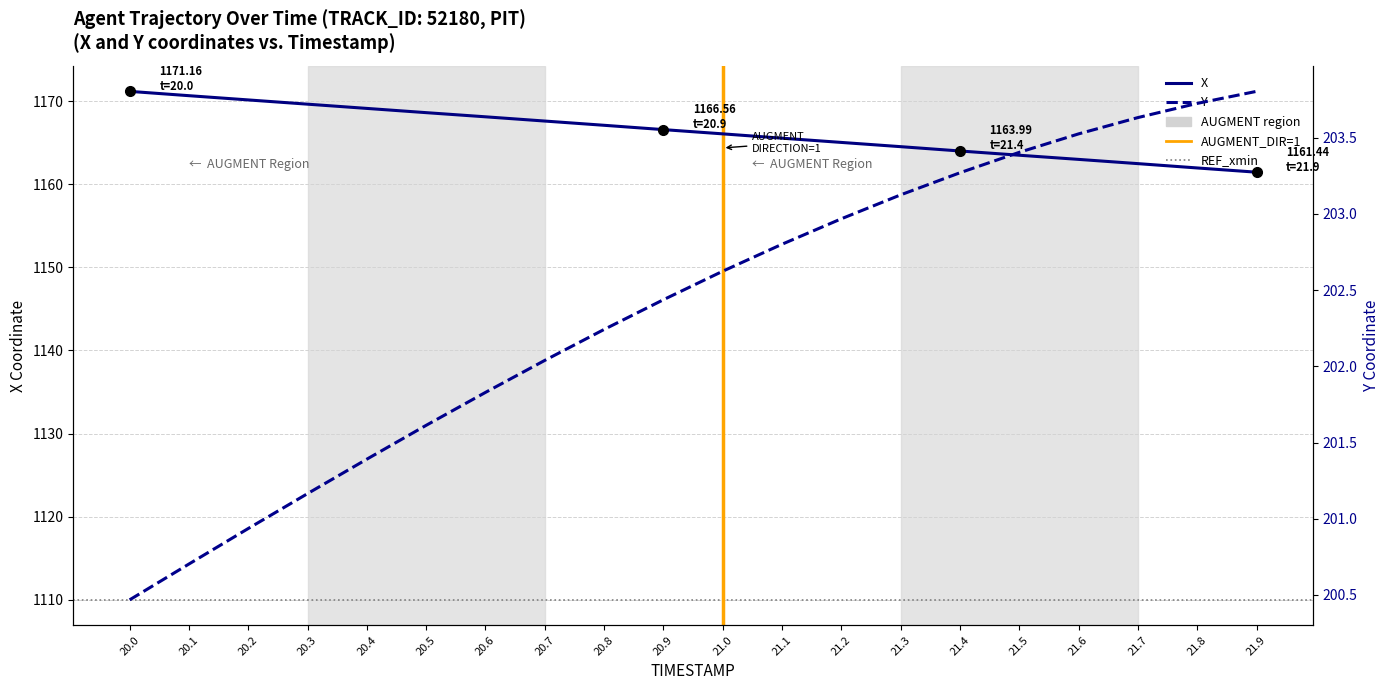

Between 20.7 and 21.0, which series saw the biggest shift?

X